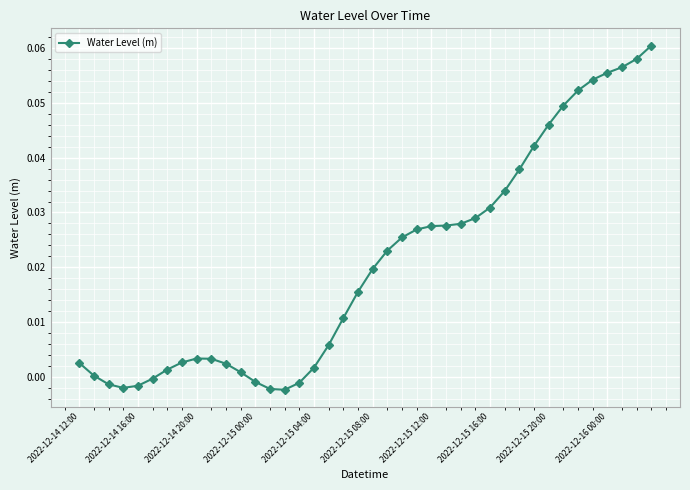

What is the sum of all values?

0.8